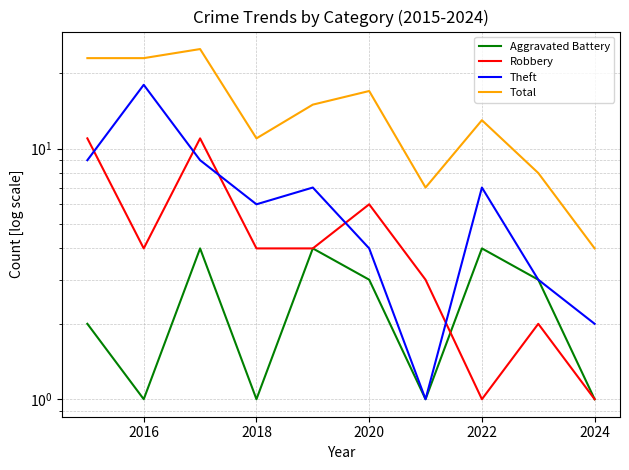

In Aggravated Battery, how many points are lower than both neighbors (excluding endpoints)?

3